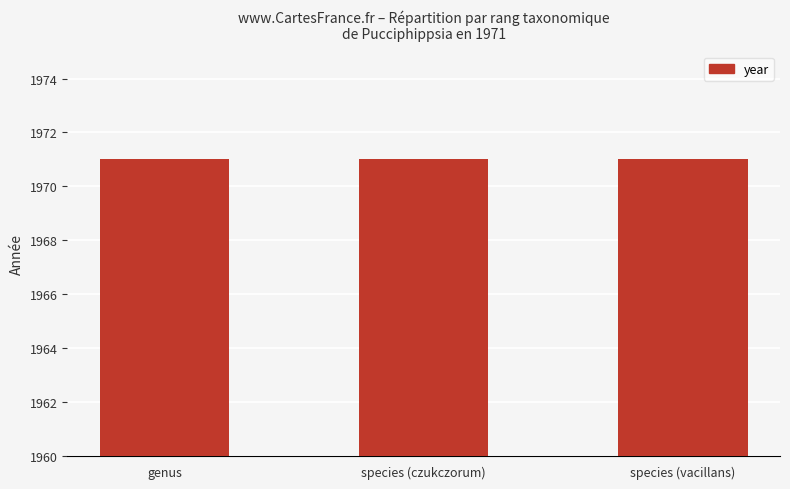

What is the total value across all series at species (vacillans)?

1971